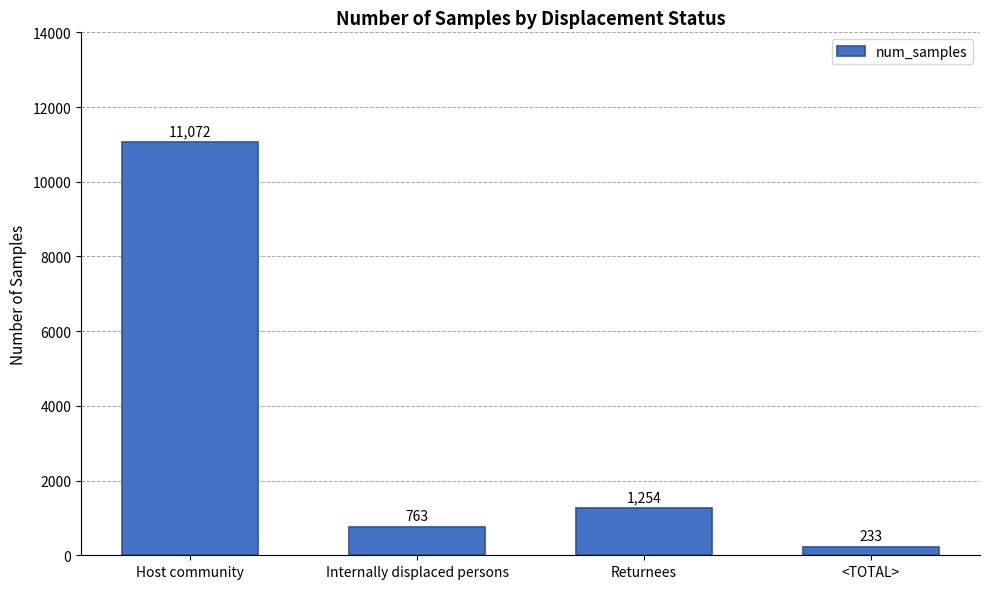

What is the ratio of the value at Internally displaced persons to the value at <TOTAL>?

3.3